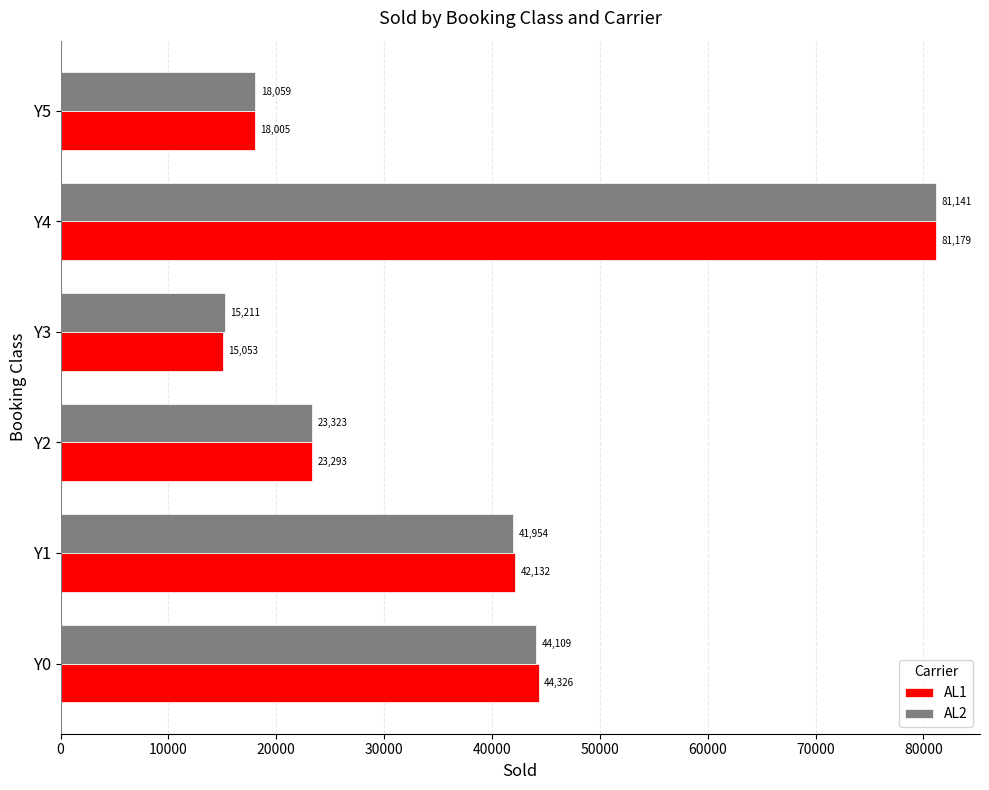

List the series in order of their overall mean, highest first.

AL1, AL2